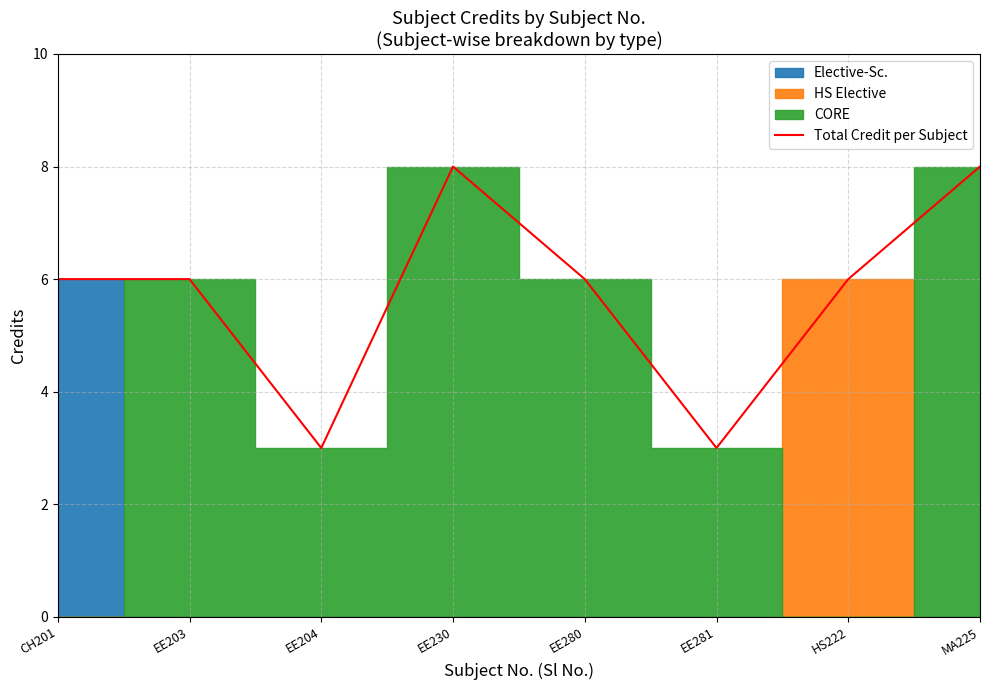

What is the minimum value shown in the chart?

3